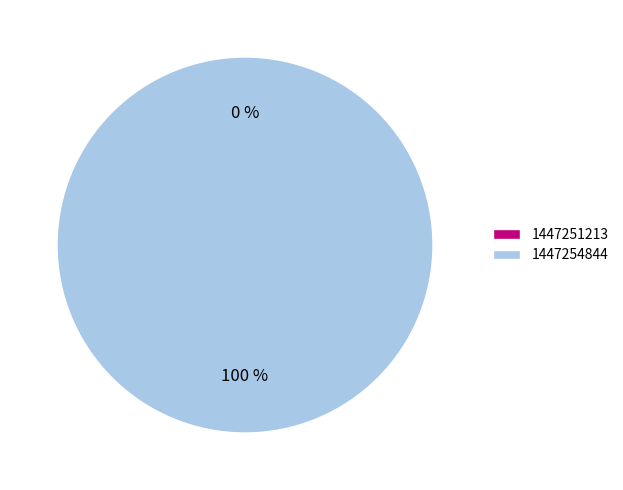

What is the largest slice in the pie chart?

1447254844